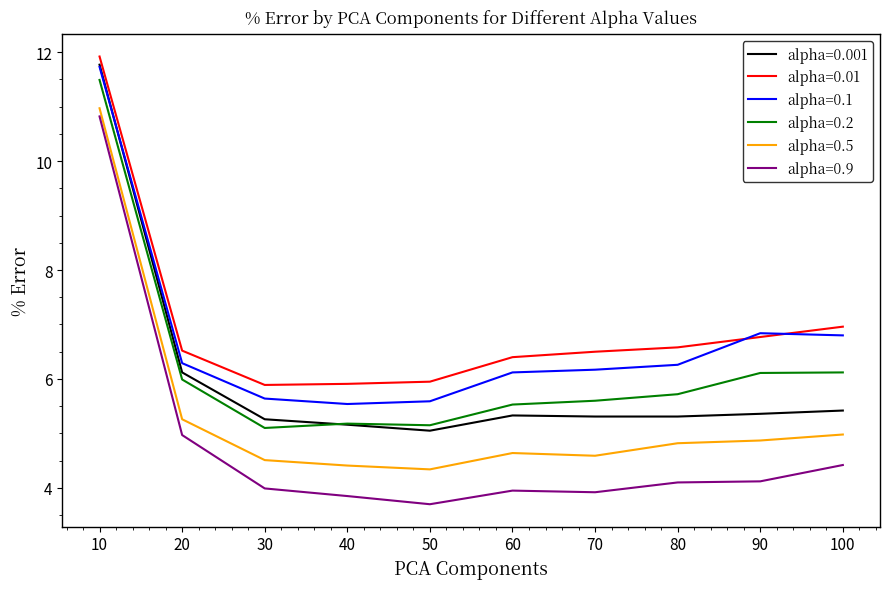

The value of alpha=0.5 at 10 is 11.0. True or false?

True